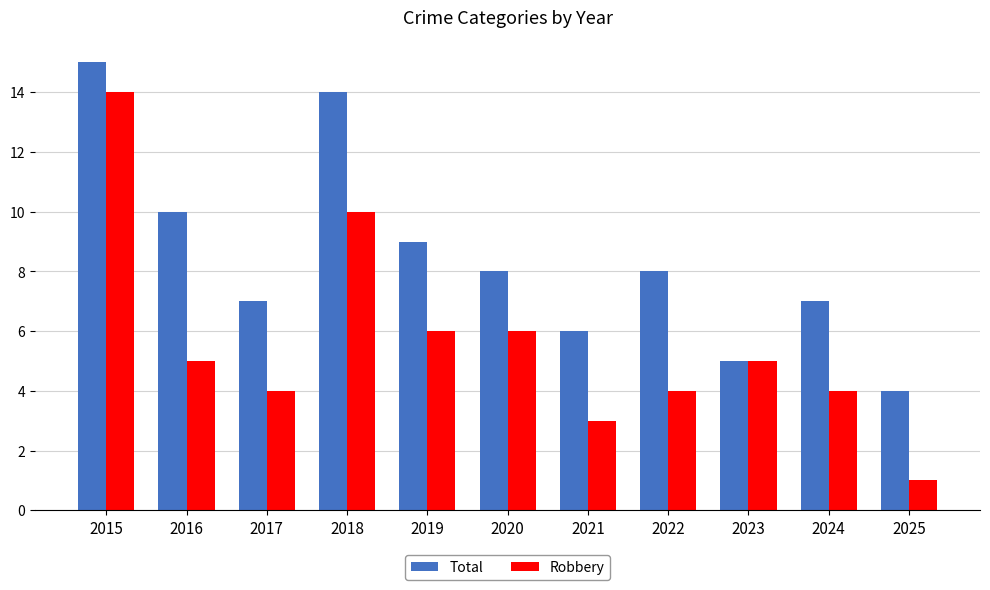

Reading left to right, transcribe all the data shown in this chart.

Total: 15	10	7	14	9	8	6	8	5	7	4
Robbery: 14	5	4	10	6	6	3	4	5	4	1